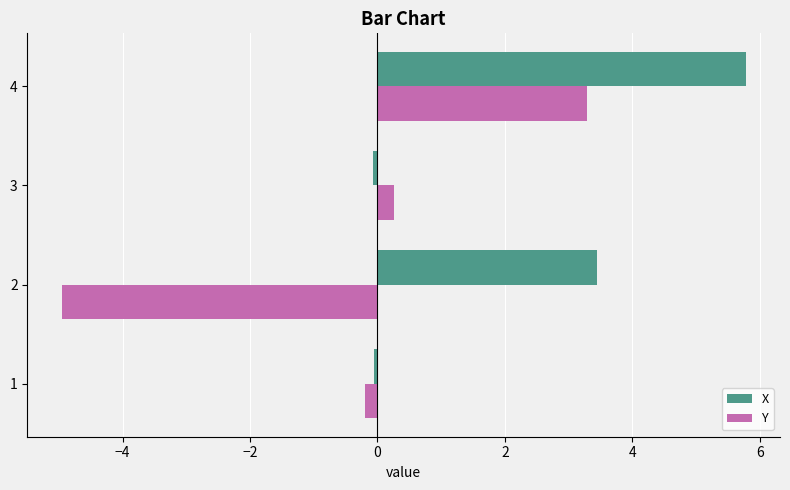

Which series has the largest total across all categories?

X